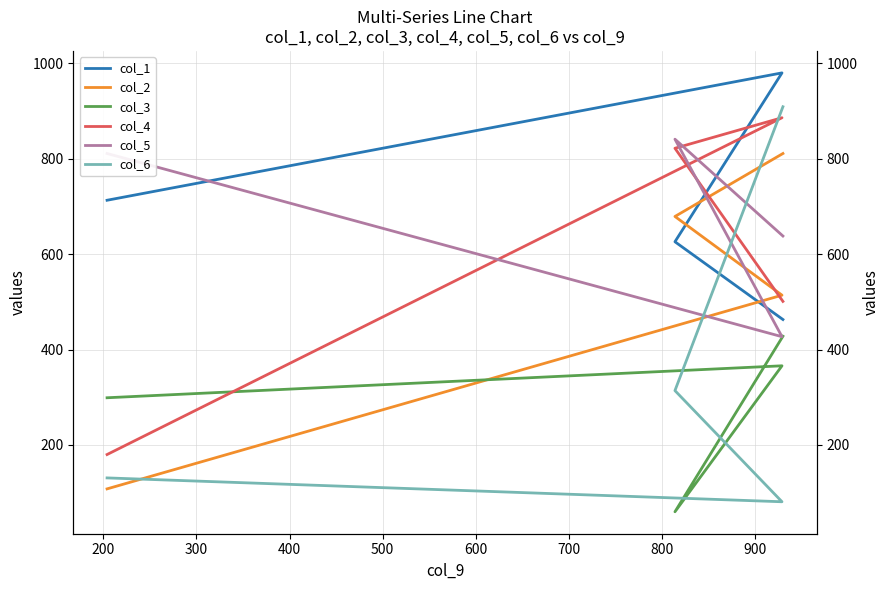

What is the value of the col_1 point at the 3rd from the left?

980